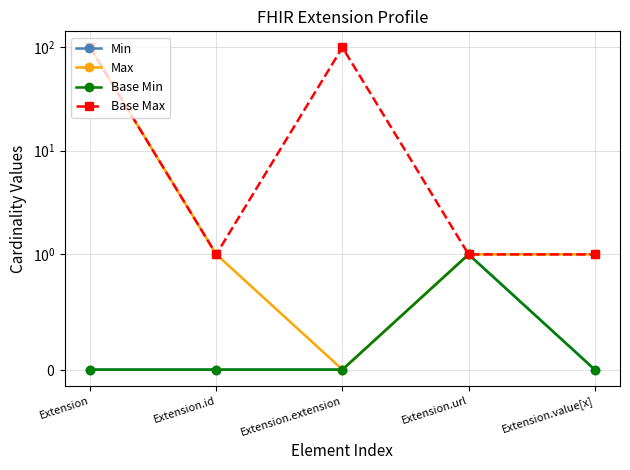

Which series has the largest total across all categories?

Base Max